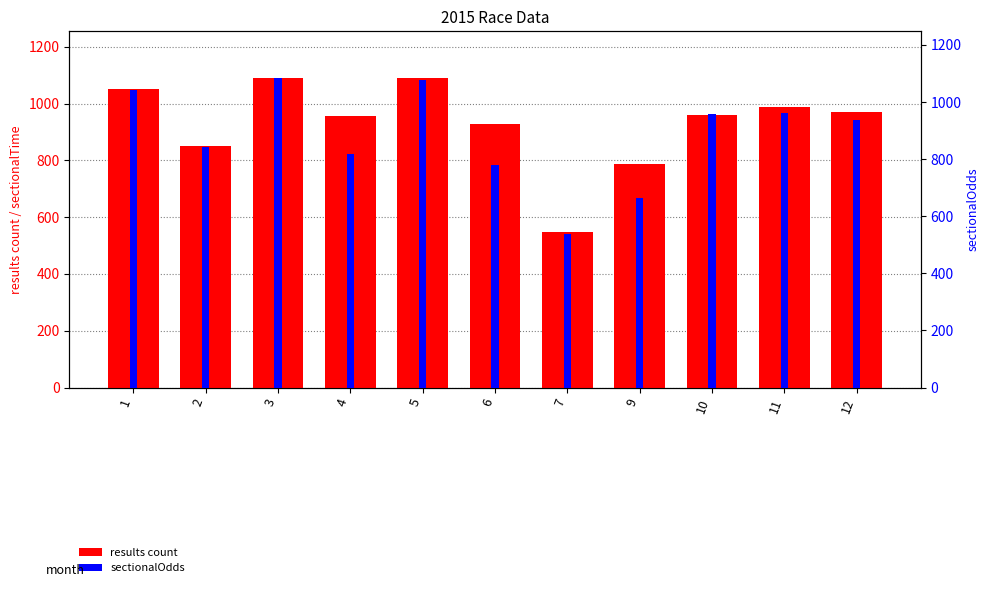

Which series has the widest spread of values?

sectionalOdds